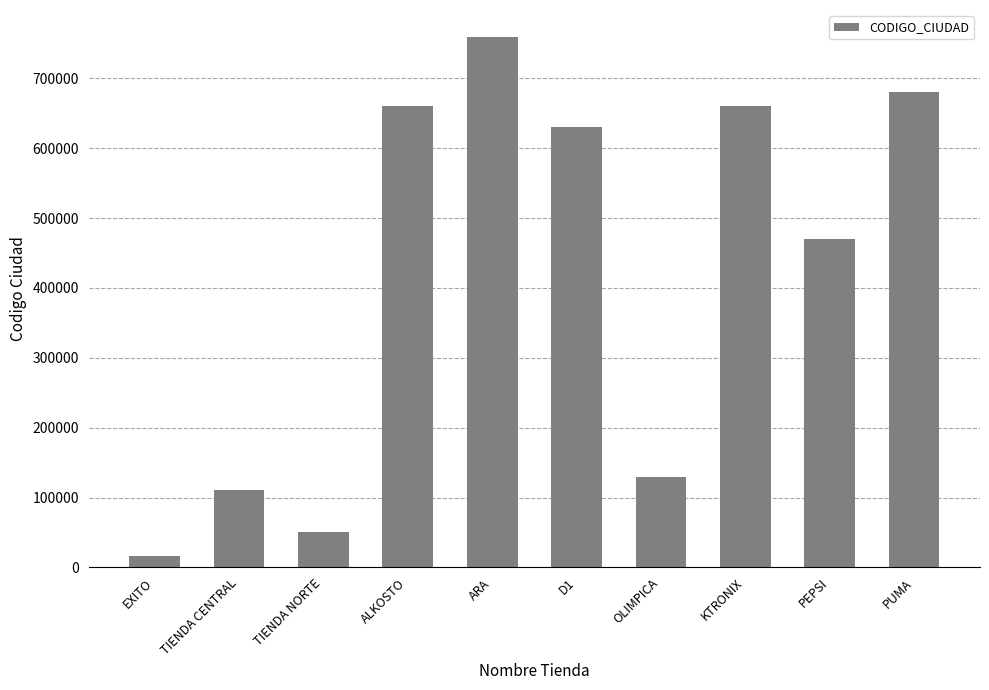

What is the change in value from ARA to OLIMPICA?

-629997